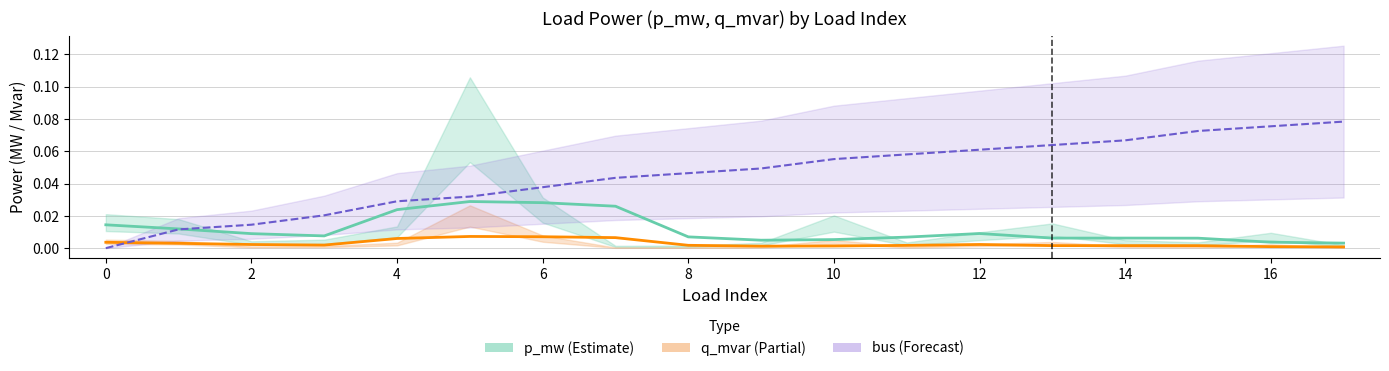

The value of p_mw (Estimate) at 8 is 0.0. True or false?

False